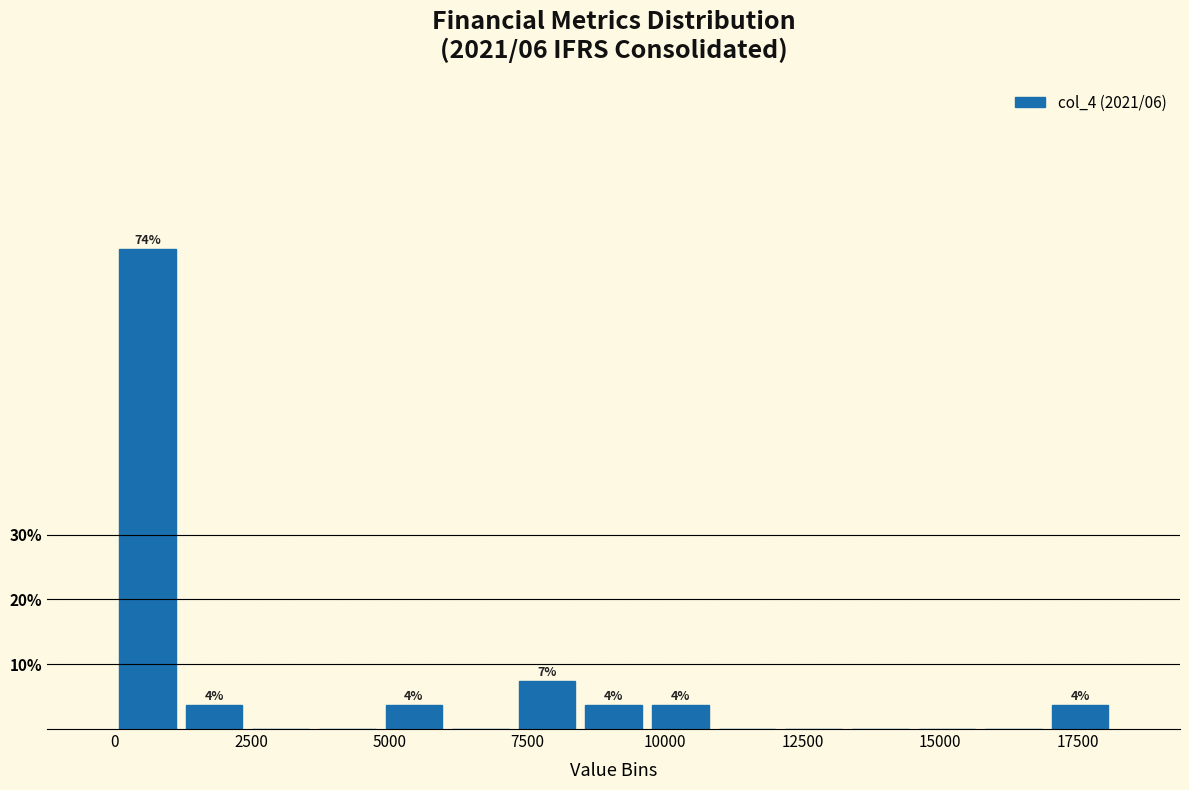

Read against the x-axis, roughly where is the centre of the tallest bar?

500